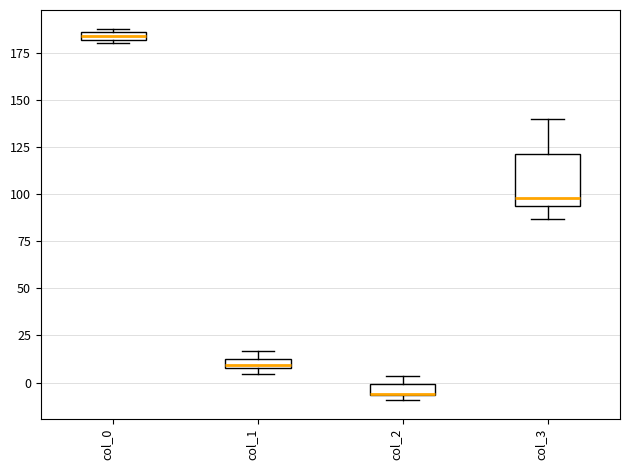

Which box is the tallest, from its lower edge to its upper edge?

col_3